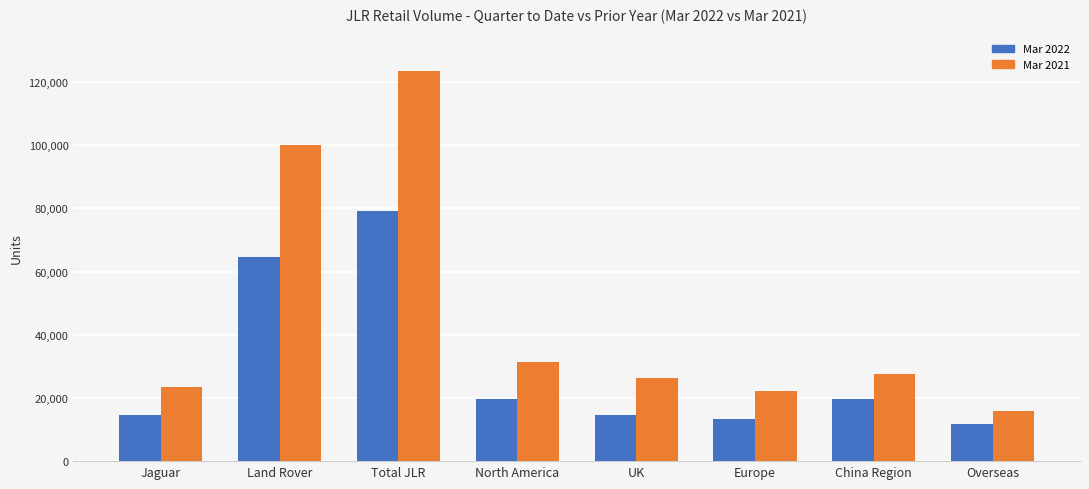

What is the sum of all Mar 2021 values?

370449